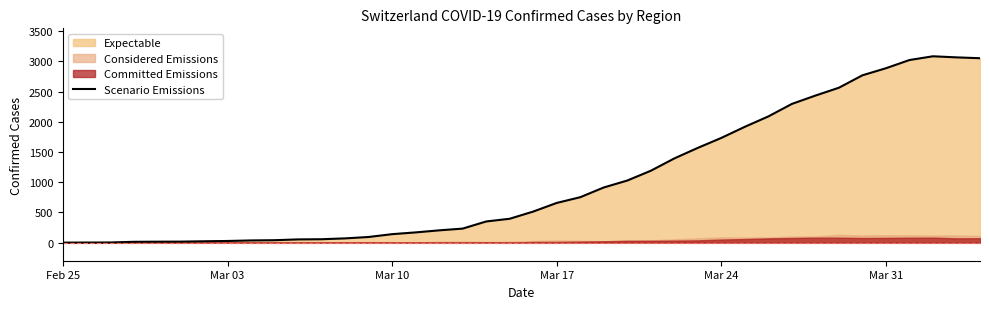

How many positive values are there?

39